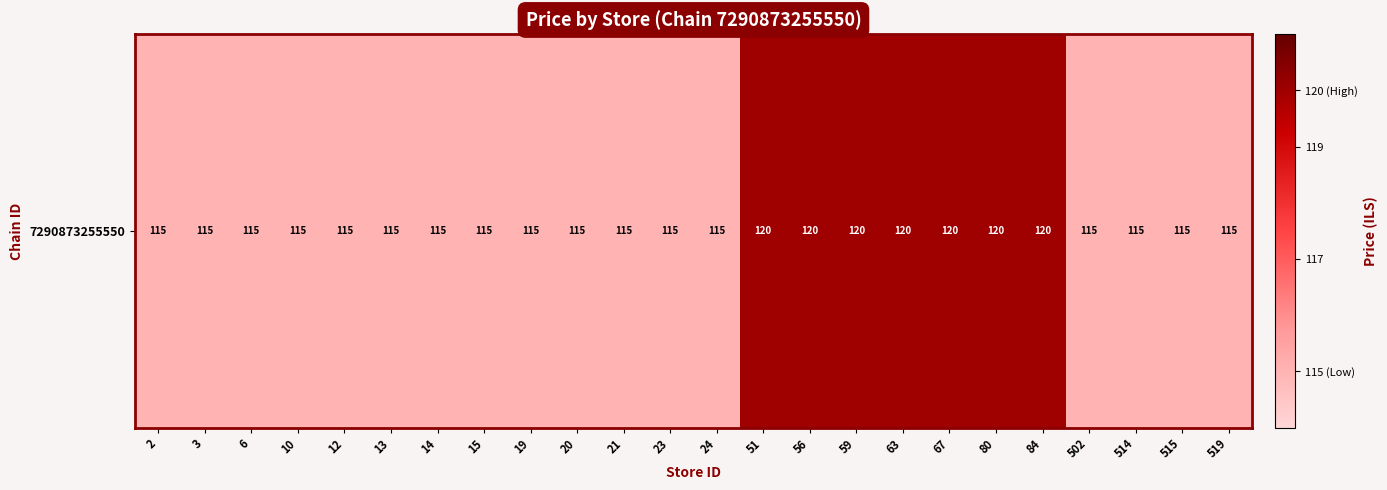

Which label corresponds to the smallest value in the chart?

2